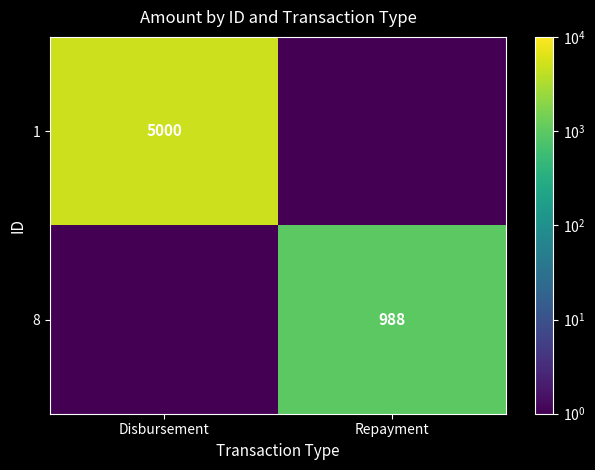

True or false: 1 has a value of 5000.0 at Disbursement.

True